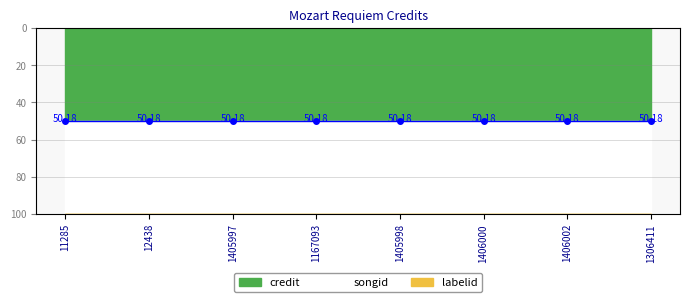

Does the chart display data point markers on the line(s)?

Yes